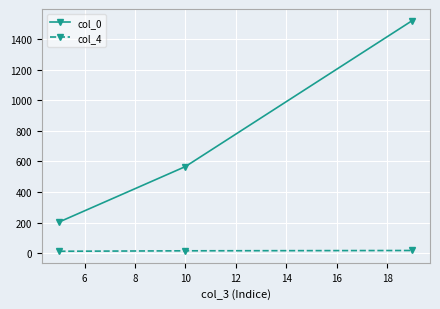

What is the average value of the col_0 series?

764.1